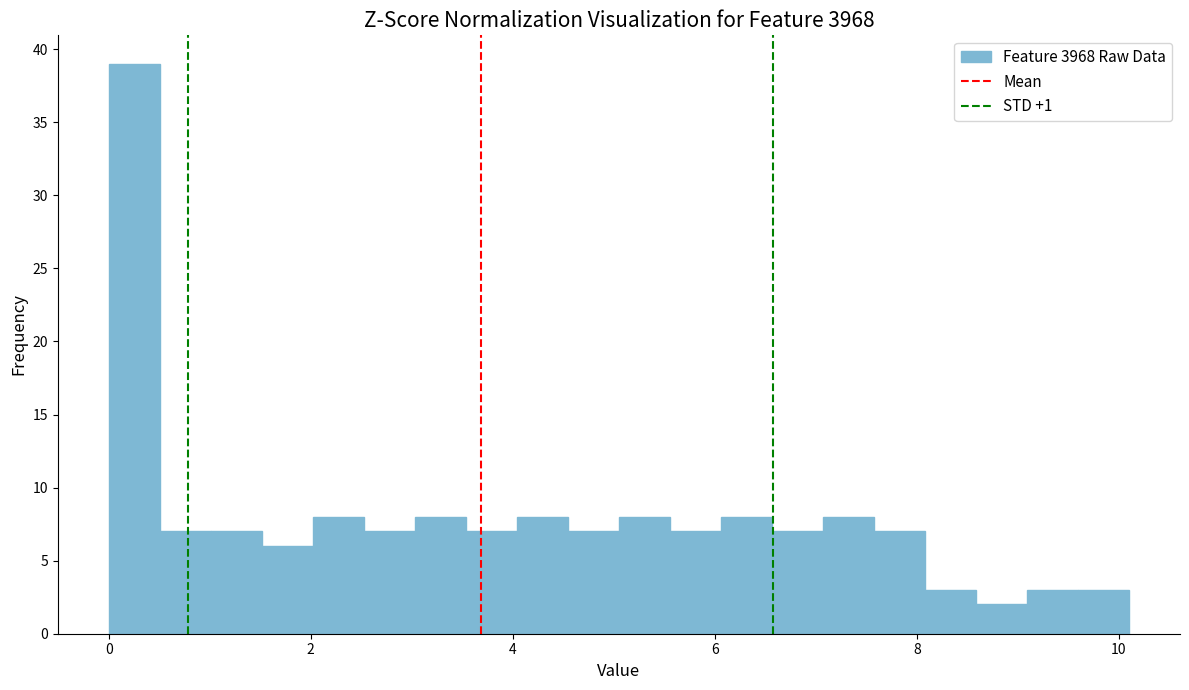

Around what value on the x-axis is the tallest bar? Give the approximate position of its centre, as read against the axis.

0.2